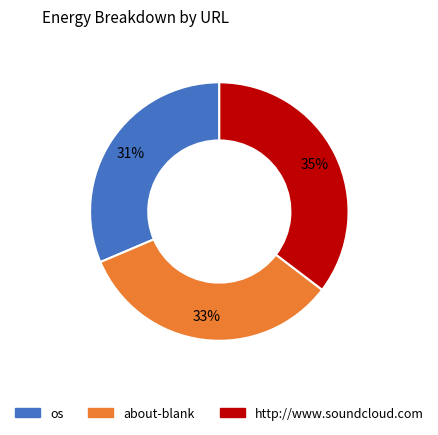

Do http://www.soundcloud.com and os together represent more than half of the pie?

Yes